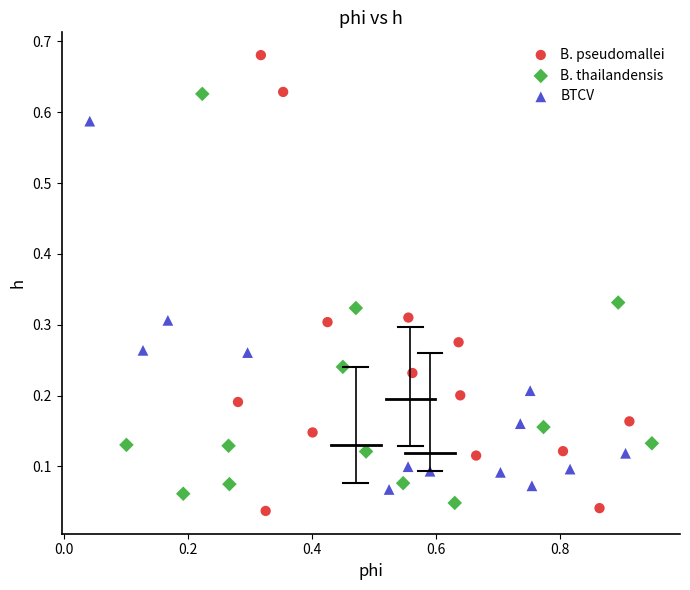

Which series has the widest spread of Y values?

B. pseudomallei